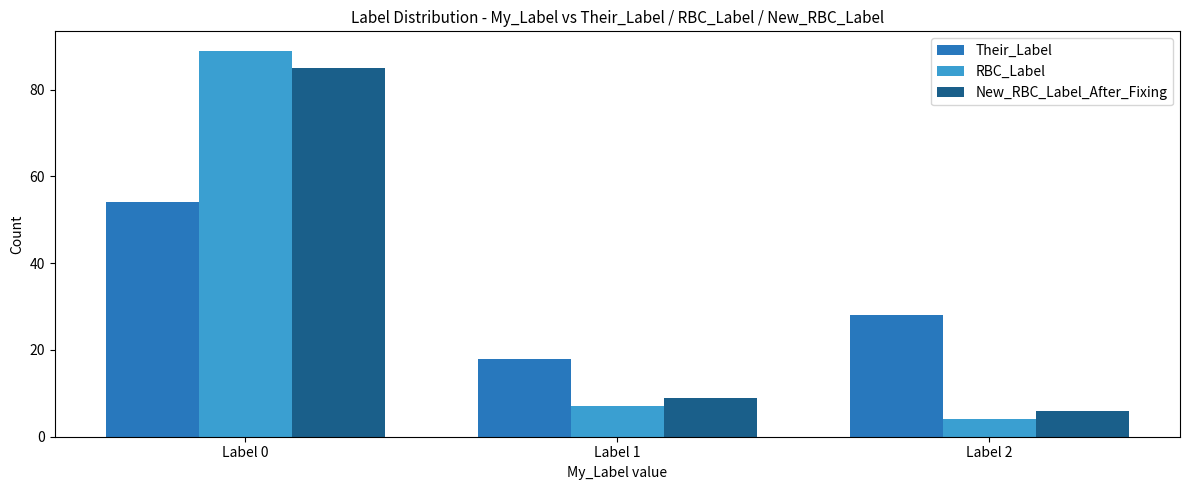

Reading left to right, transcribe all the data shown in this chart.

Their_Label: 54	18	28
RBC_Label: 89	7	4
New_RBC_Label_After_Fixing: 85	9	6